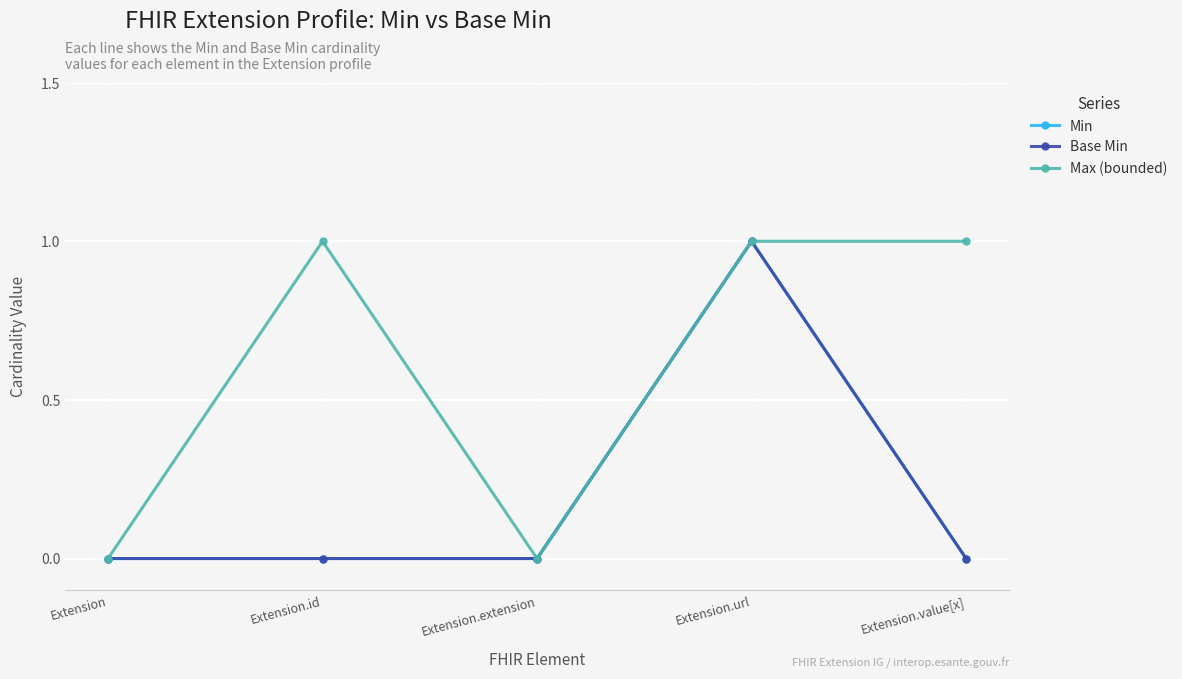

True or false: Min and Base Min intersect in this chart.

False